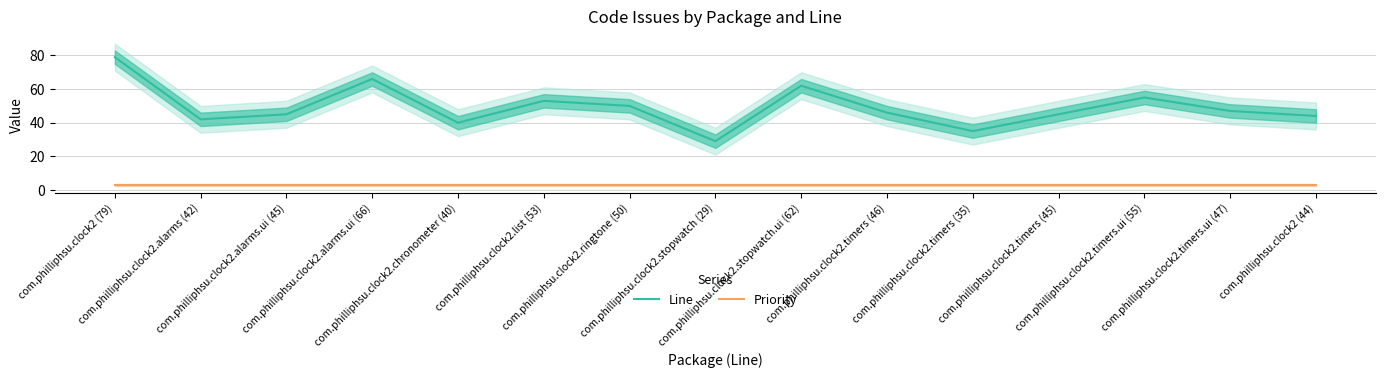

Is it true that Line equals 73 at com.philliphsu.clock2.timers.ui (47)?

False